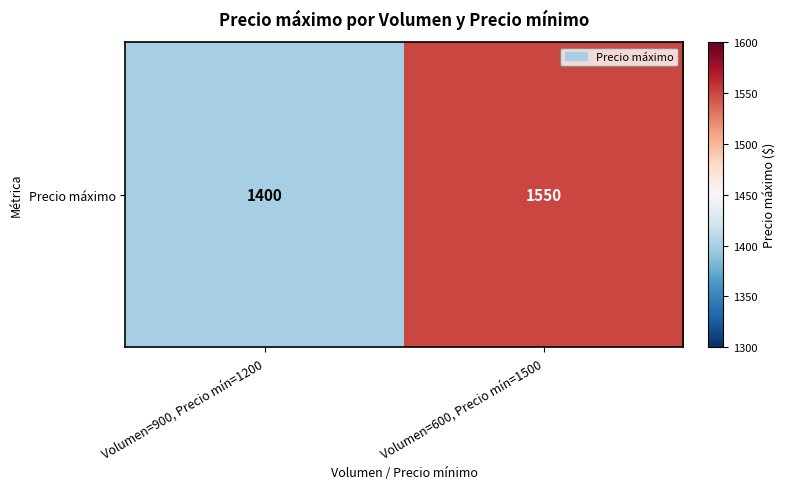

What is the maximum value shown in the chart?

1550